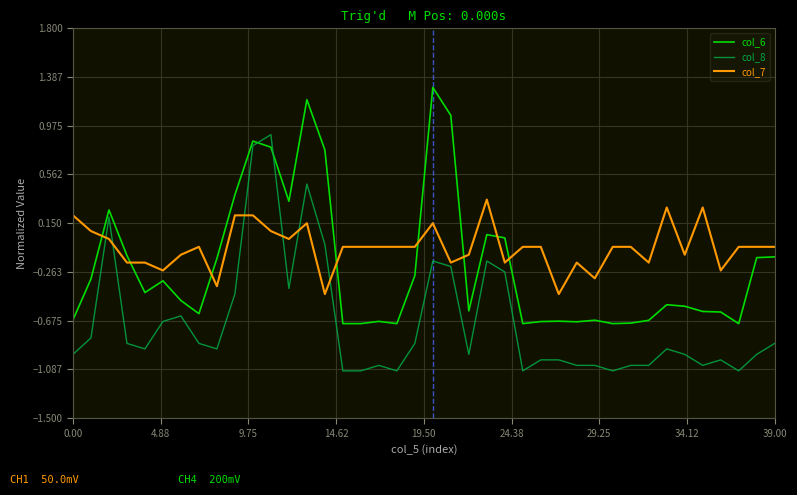

What is the maximum value shown in the chart?

1.3